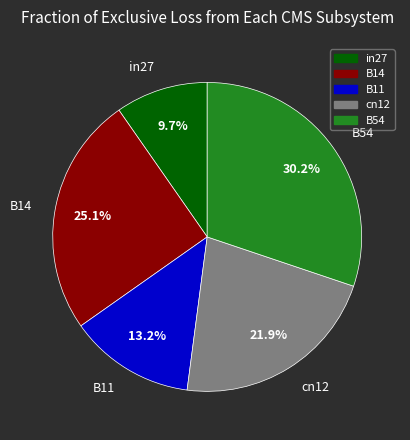

Is it true that B11 is 13% of the pie?

True